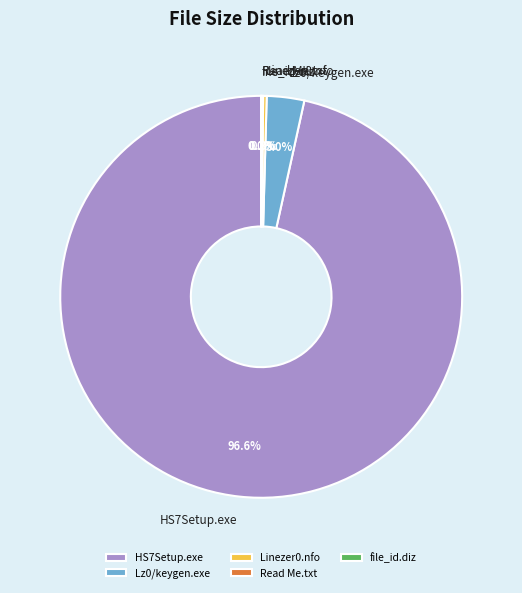

Between Lz0/keygen.exe and HS7Setup.exe, which is larger?

HS7Setup.exe